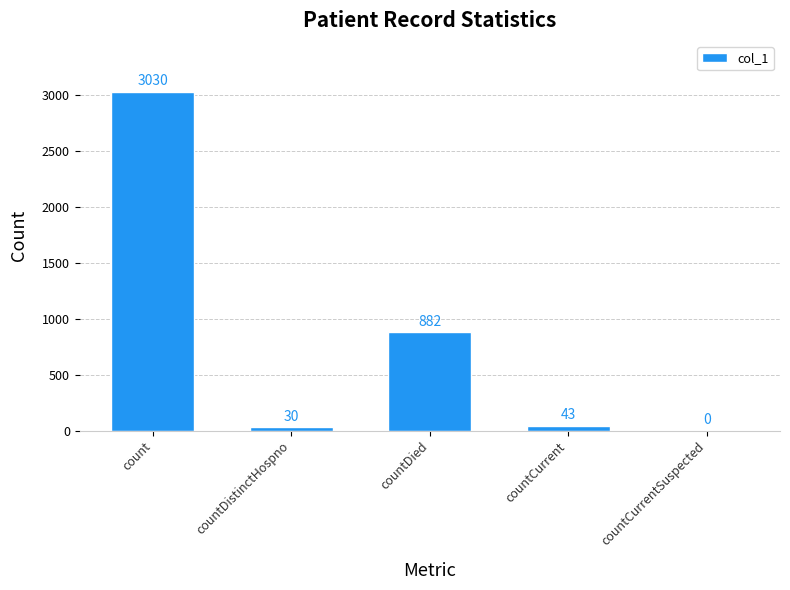

What is the sum of the values at count and countDied?

3912